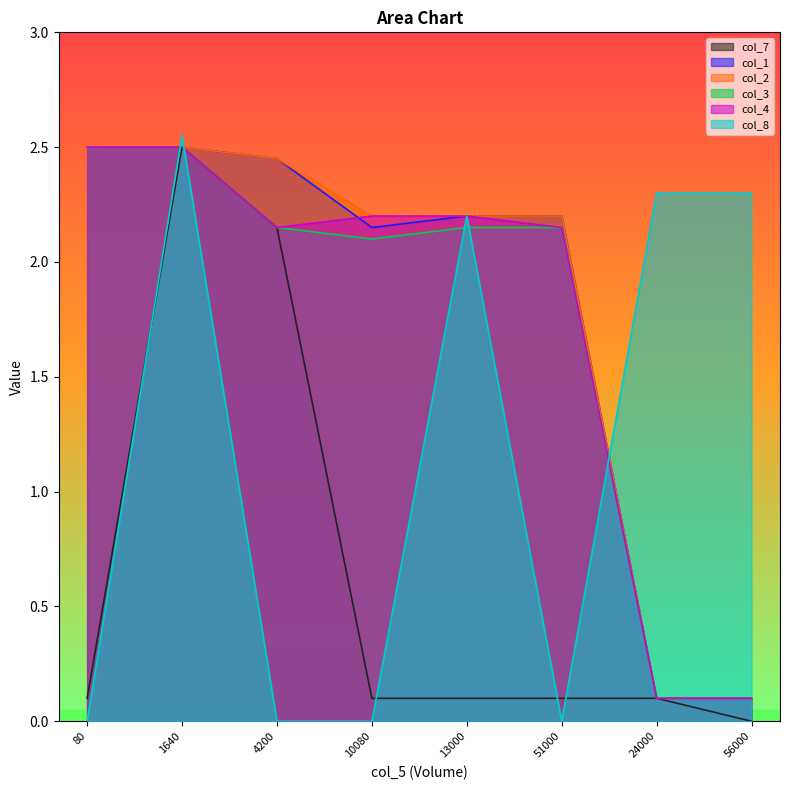

Reading left to right, list all the values displayed in this chart.

col_7: 80=0.1	1640=2.5	4200=2.1	10080=0.1	13000=0.1	51000=0.1	24000=0.1	56000=0.0
col_1: 80=2.5	1640=2.5	4200=2.5	10080=2.1	13000=2.2	51000=2.2	24000=0.1	56000=0.1
col_2: 80=2.5	1640=2.5	4200=2.5	10080=2.2	13000=2.2	51000=2.2	24000=0.1	56000=0.1
col_3: 80=2.5	1640=2.5	4200=2.1	10080=2.1	13000=2.1	51000=2.1	24000=0.1	56000=0.1
col_4: 80=2.5	1640=2.5	4200=2.1	10080=2.2	13000=2.2	51000=2.1	24000=0.1	56000=0.1
col_8: 80=0.0	1640=2.5	4200=0.0	10080=0.0	13000=2.2	51000=0.0	24000=2.3	56000=2.3